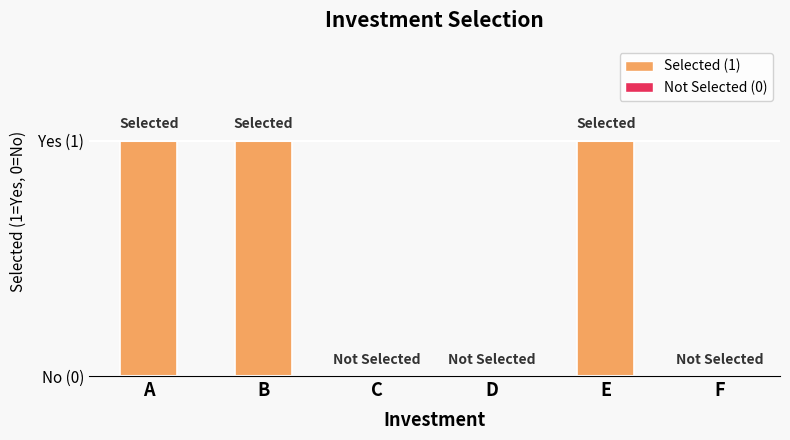

Reading left to right, list all the values displayed in this chart.

A=1	B=1	C=0	D=0	E=1	F=0